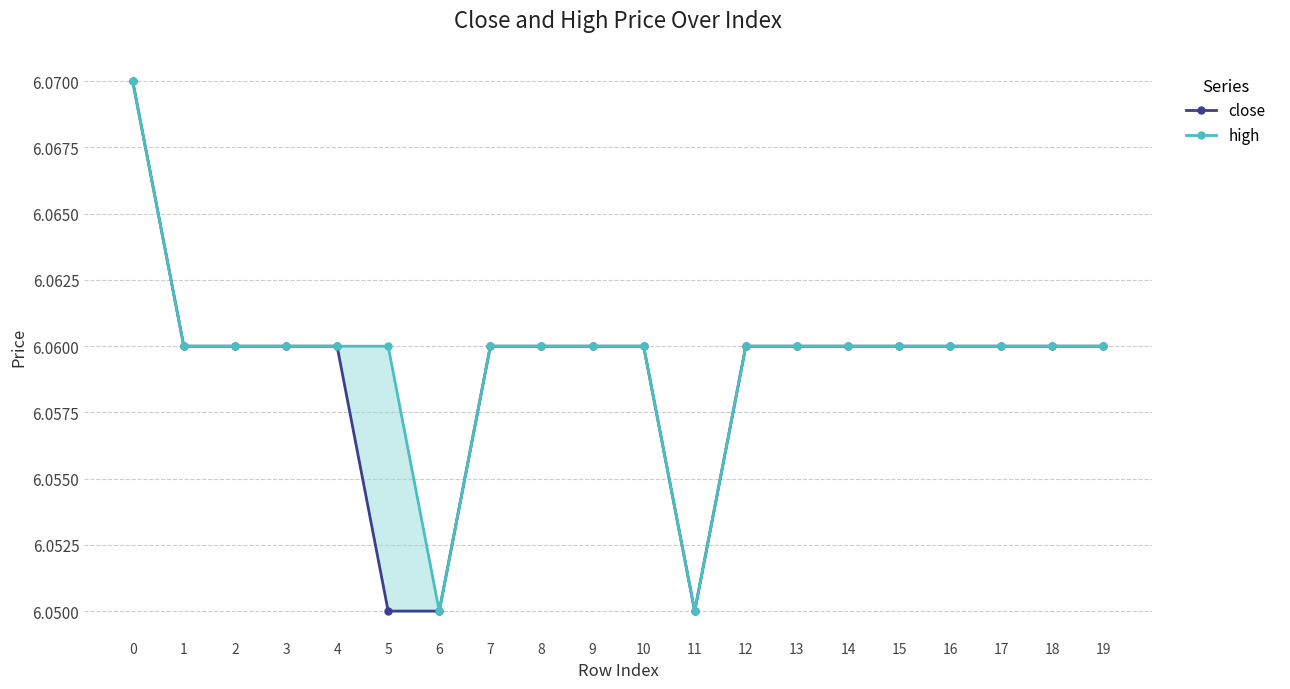

Is it true that high equals 6.1 at 9?

True